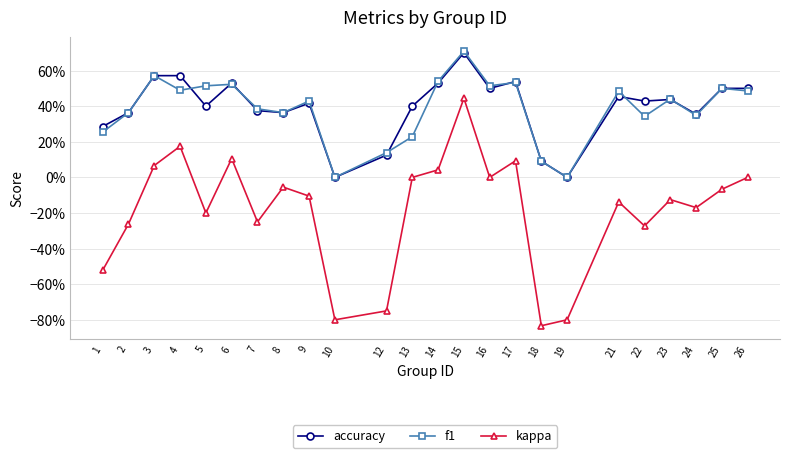

Reading left to right, what are all the values shown in this chart?

accuracy: 0.3	0.4	0.6	0.6	0.4	0.5	0.4	0.4	0.4	0.0	0.1	0.4	0.5	0.7	0.5	0.5	0.1	0.0	0.5	0.4	0.4	0.4	0.5	0.5
f1: 0.3	0.4	0.6	0.5	0.5	0.5	0.4	0.4	0.4	0.0	0.1	0.2	0.5	0.7	0.5	0.5	0.1	0.0	0.5	0.3	0.4	0.3	0.5	0.5
kappa: -0.5	-0.3	0.1	0.2	-0.2	0.1	-0.2	-0.1	-0.1	-0.8	-0.8	0.0	0.0	0.4	0.0	0.1	-0.8	-0.8	-0.1	-0.3	-0.1	-0.2	-0.1	0.0